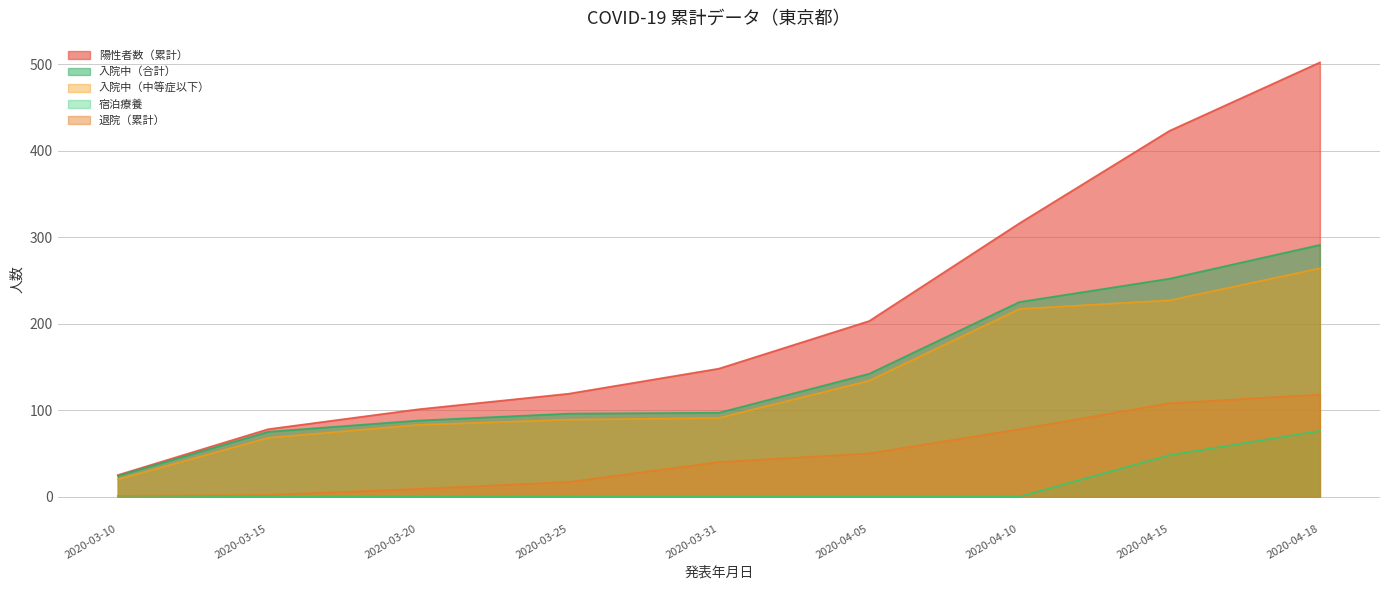

True or false: 退院（累計） and 入院中（合計） intersect in this chart.

False